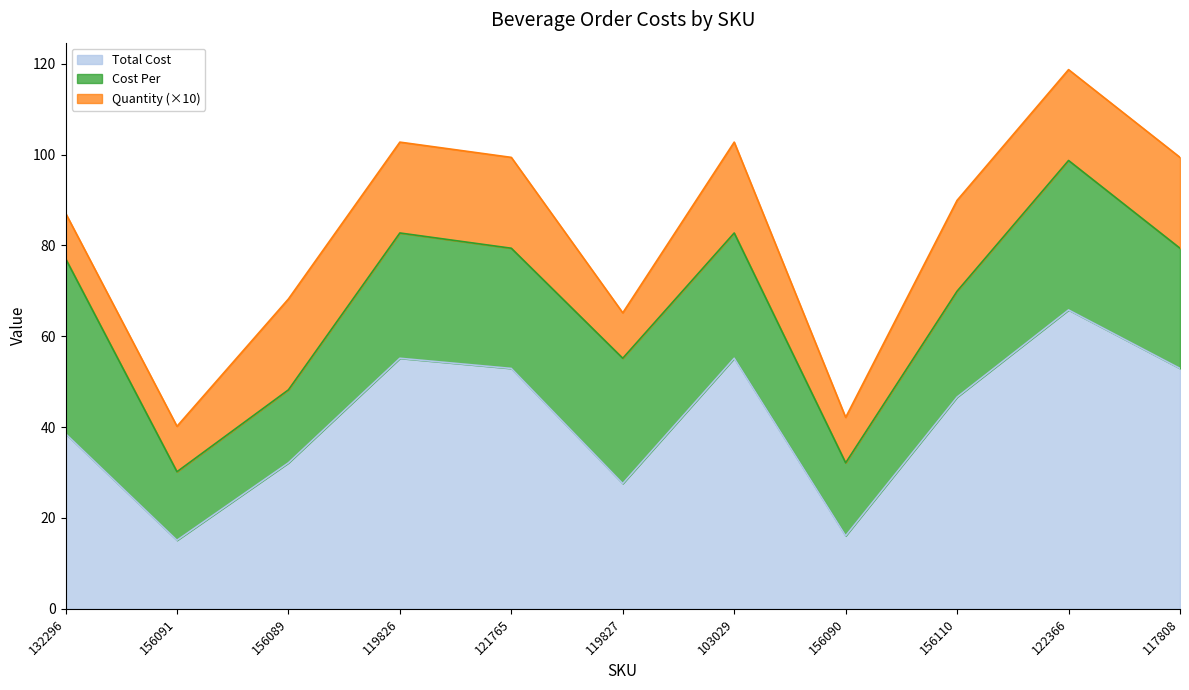

What is the sum of the Total Cost values at 119826 and 103029?

110.3